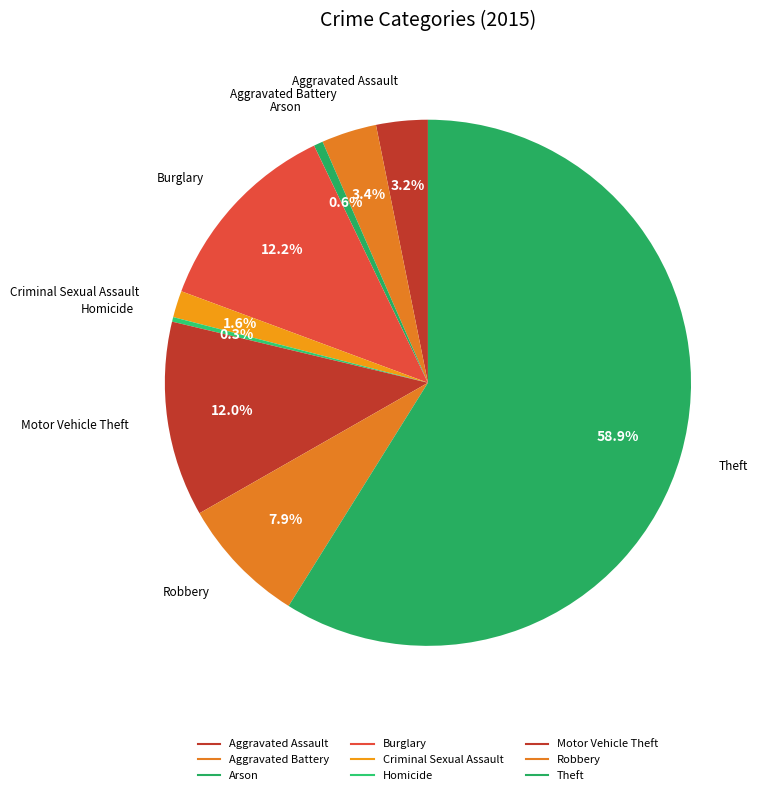

The Theft slice represents 59% of the pie. True or false?

True